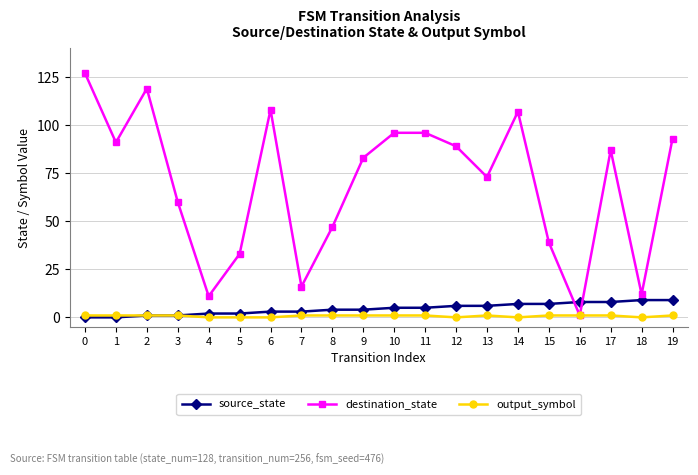

What are all the series names shown in the legend?

source_state, destination_state, output_symbol